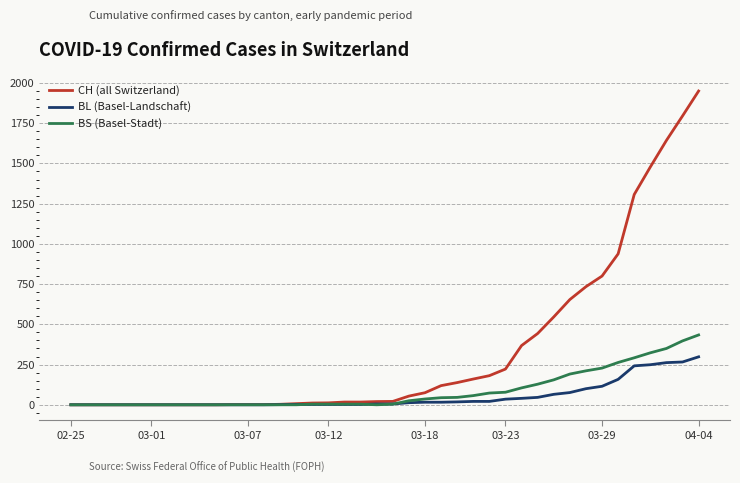

Which series has the largest range (max minus min)?

CH (all Switzerland)